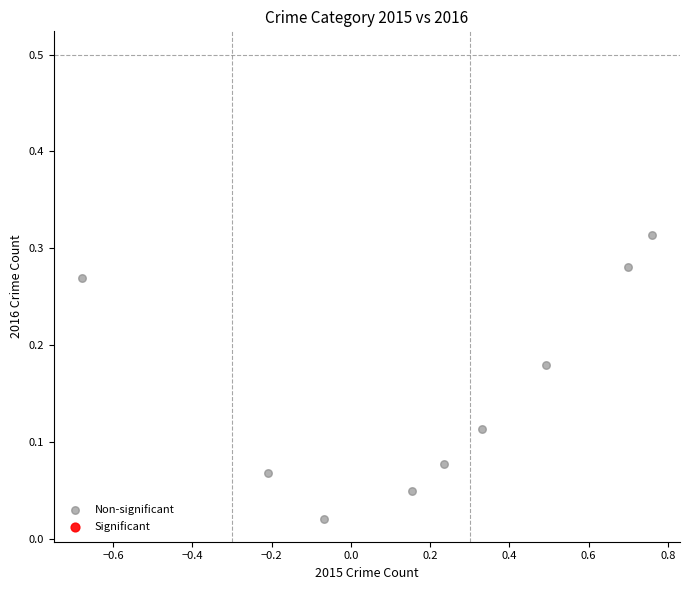

What is the range of X values (max minus min)?

1.4